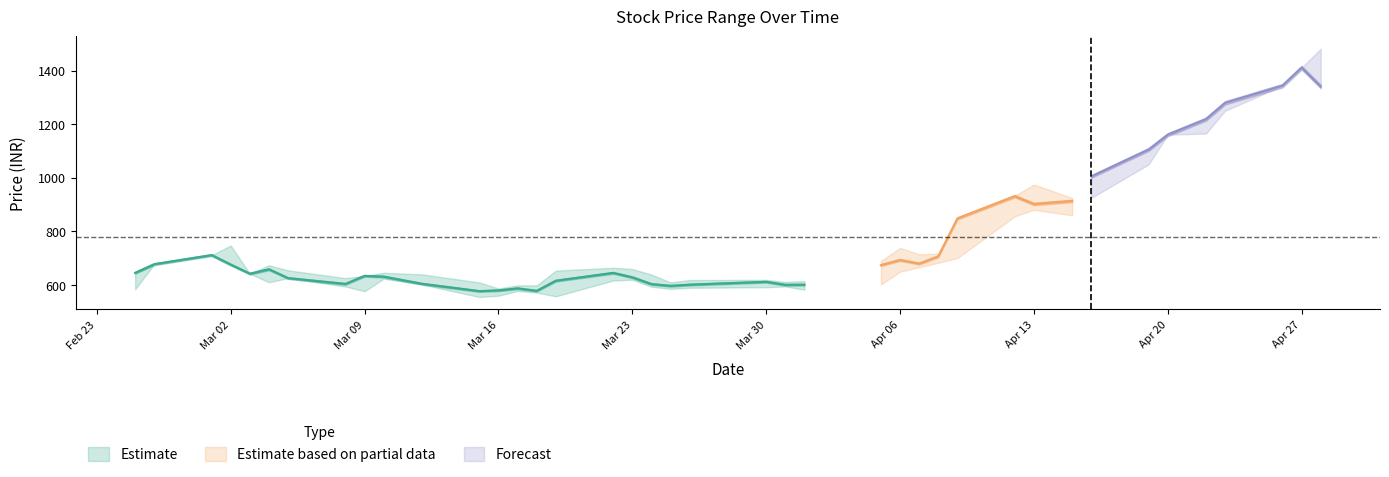

True or false: Low has a value of 292.0 at 2021-03-08.

False